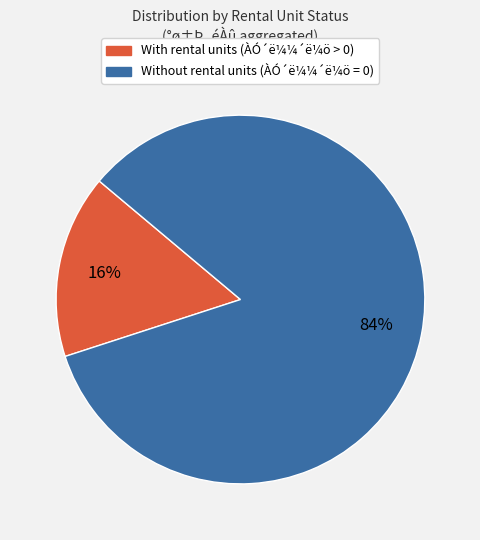

To the nearest percent, what is the average slice percentage?

50%